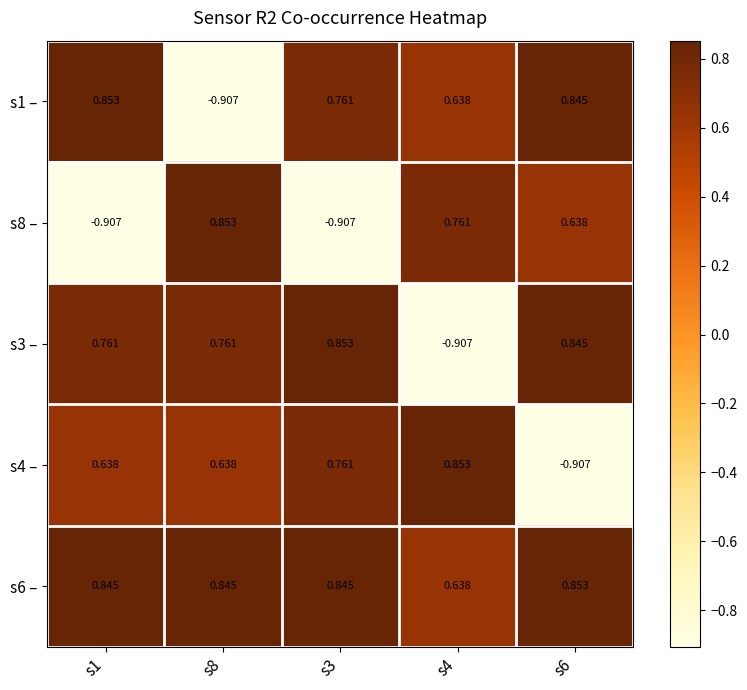

How many categories are shown in the chart?

5